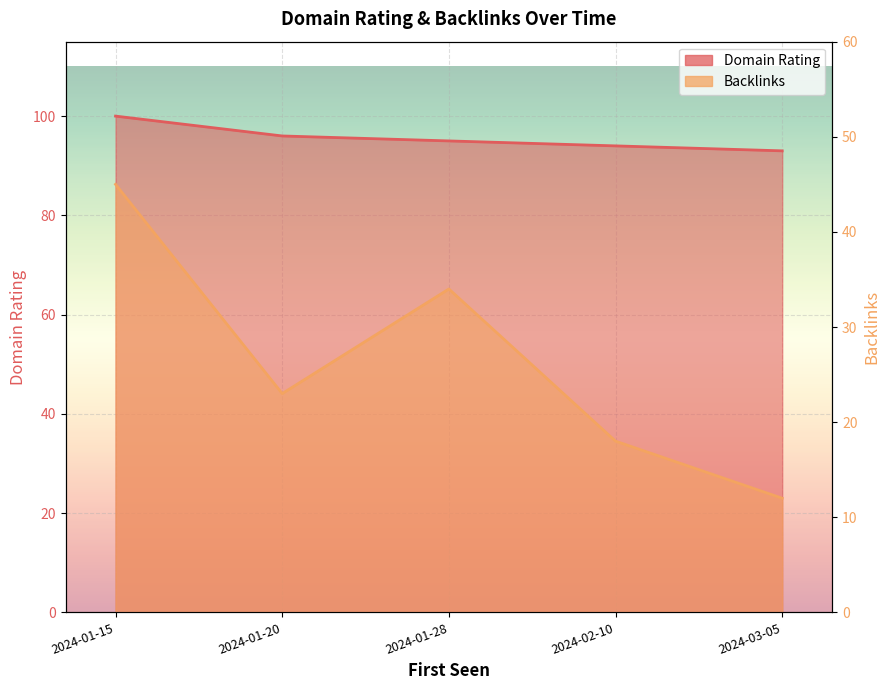

True or false: Domain Rating and Backlinks cross at least once.

False